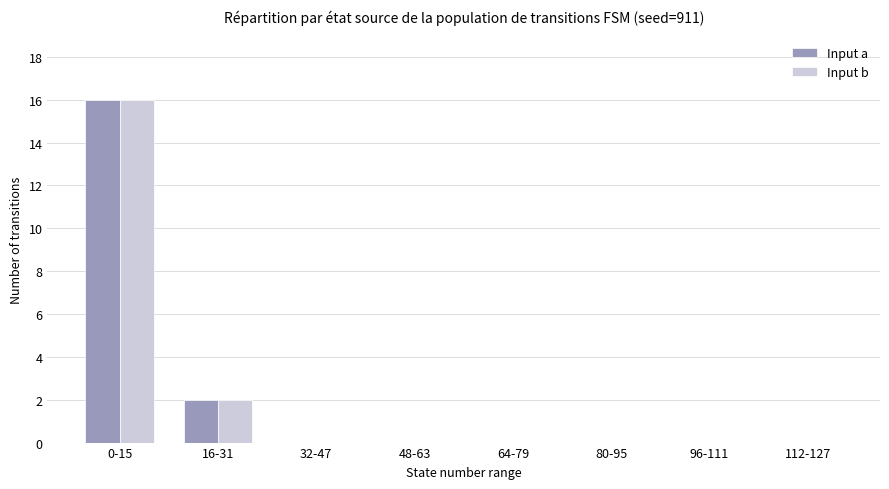

How many categories are shown in the chart?

8